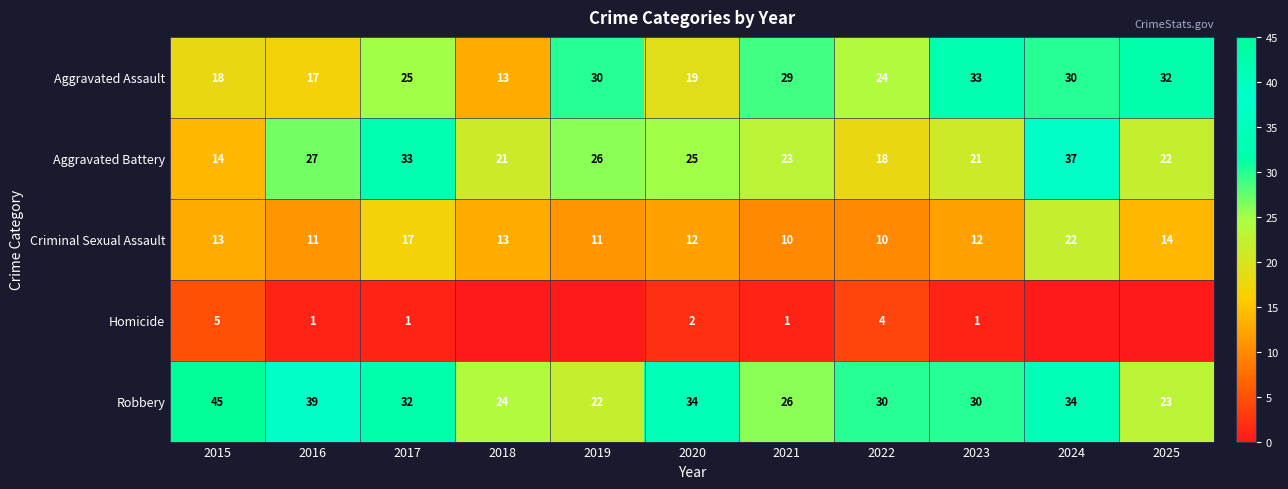

What is the spread (max minus min) of values at 2016?

38